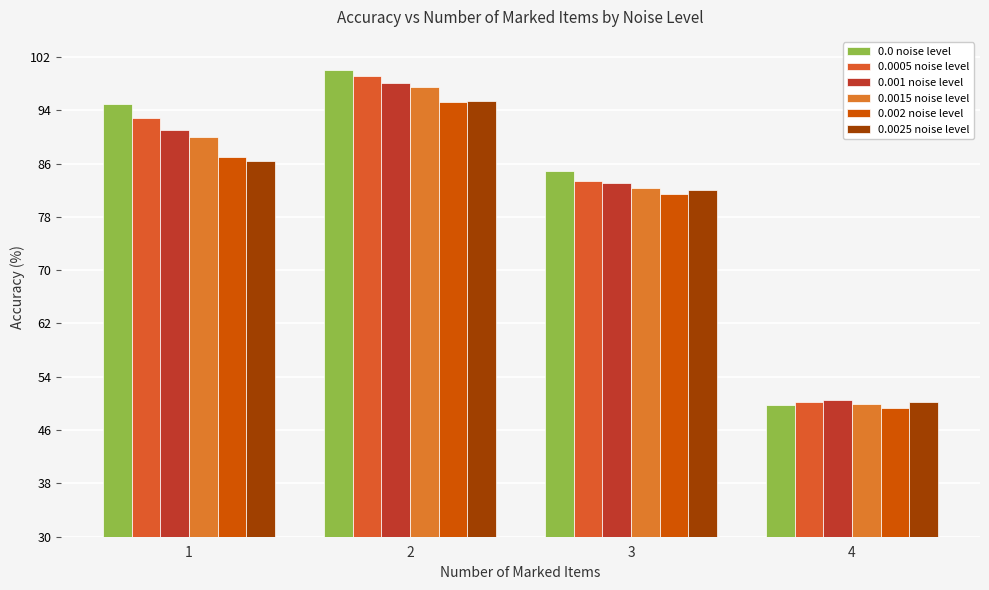

Which series changed the most between 1 and 4?

0.0 noise level